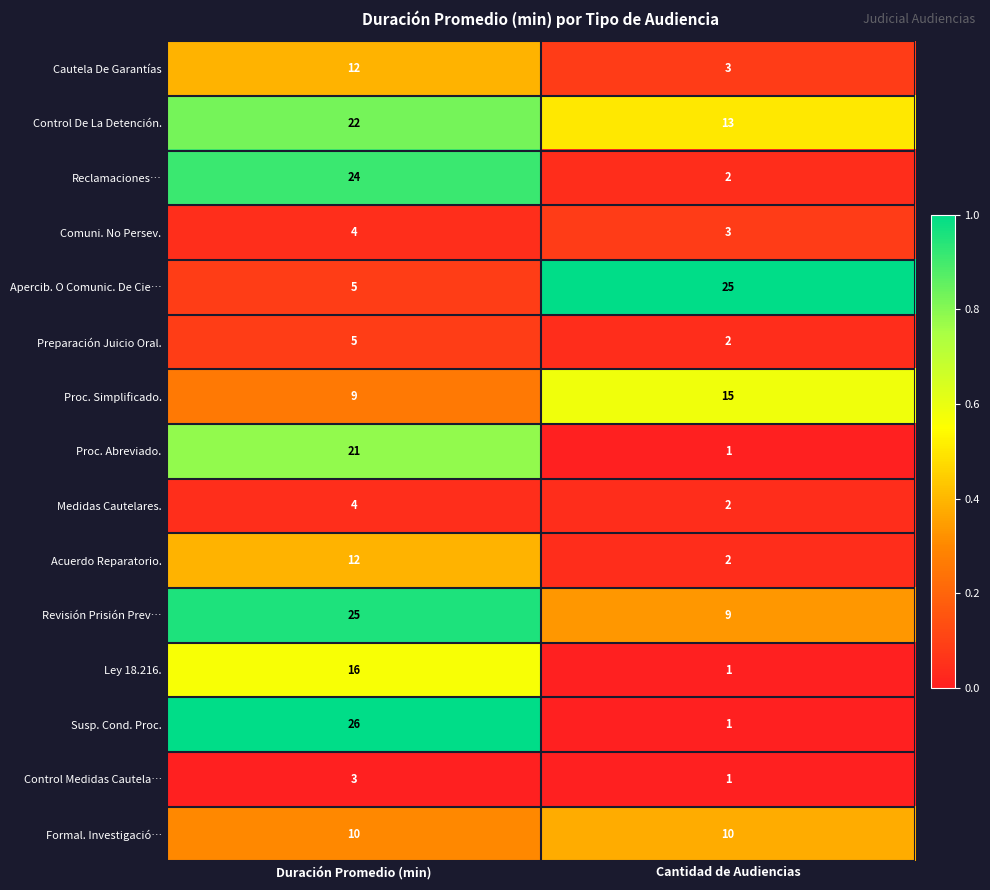

What value does the Comuni. No Persev. series have at Duración Promedio (min)?

4